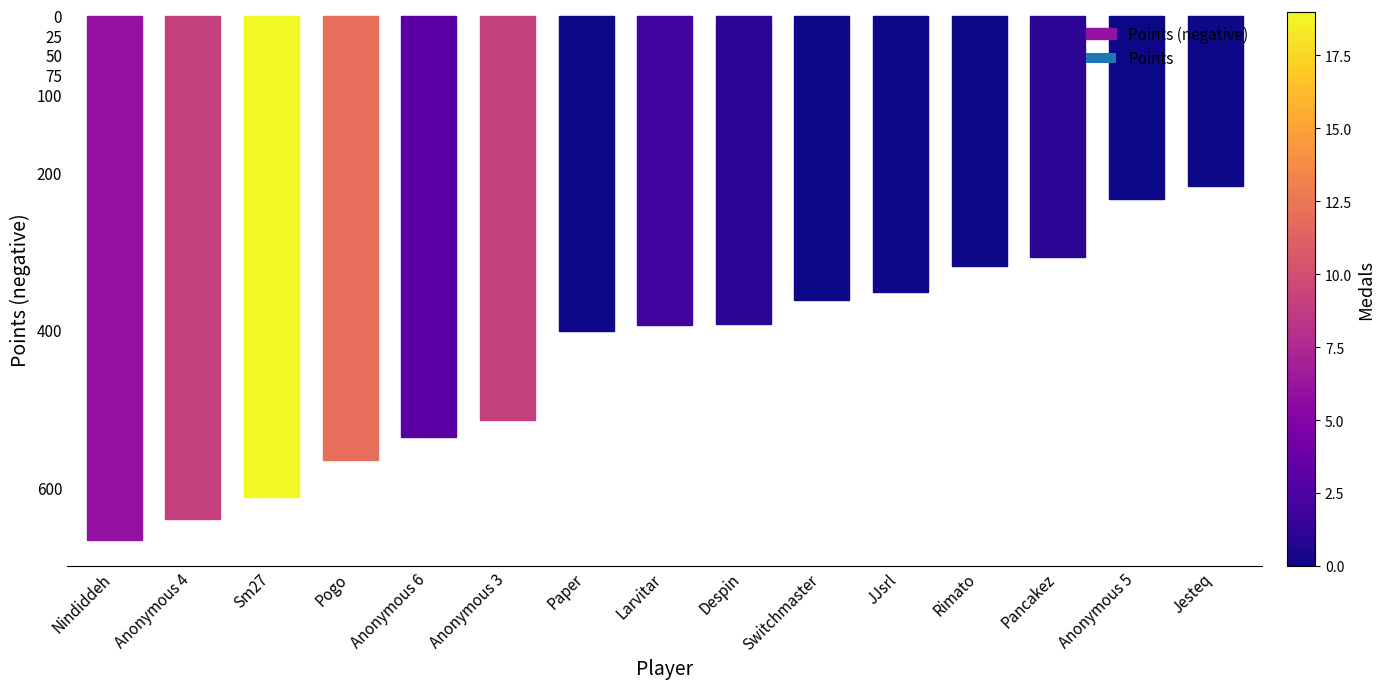

How many data points does each series have?

15